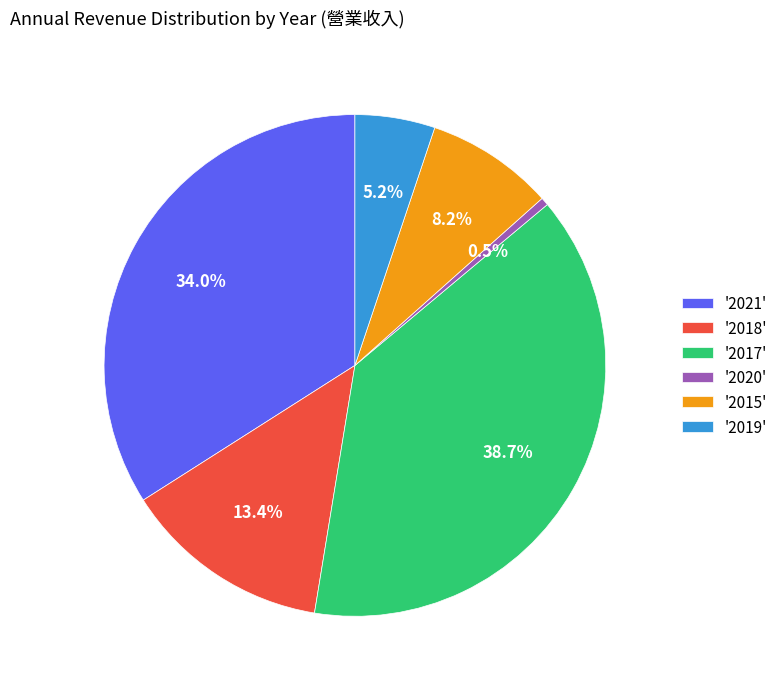

Rank the categories by value from highest to lowest.

'2017', '2021', '2018', '2015', '2019', '2020'